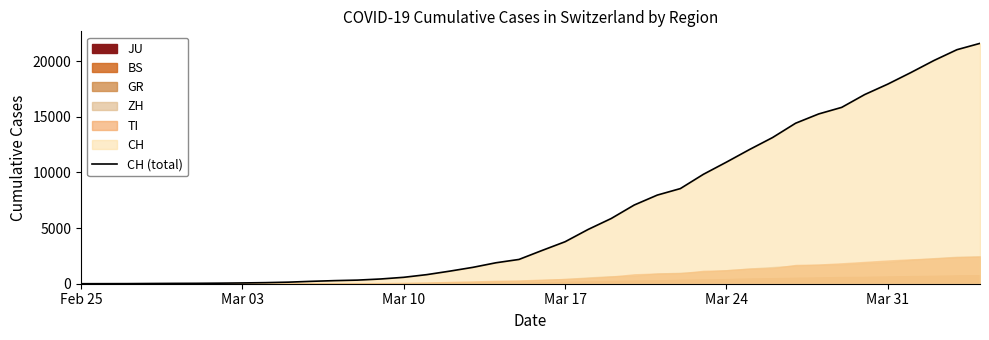

Where does the data first go above 2989?

Mar 17